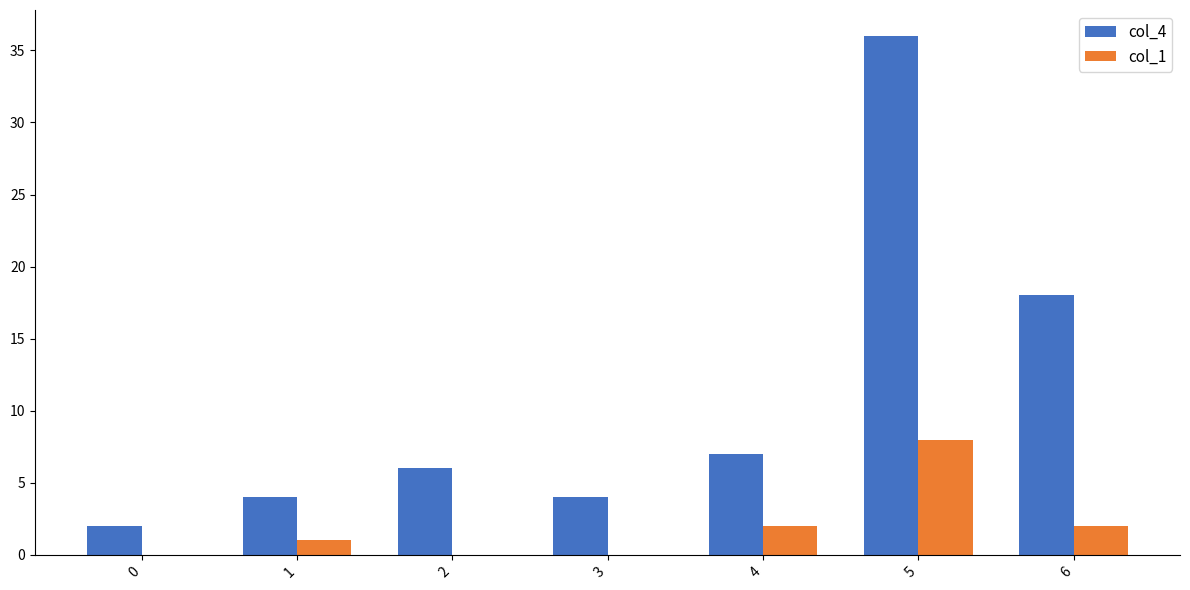

True or false: col_4 has a value of 12 at 5.

False